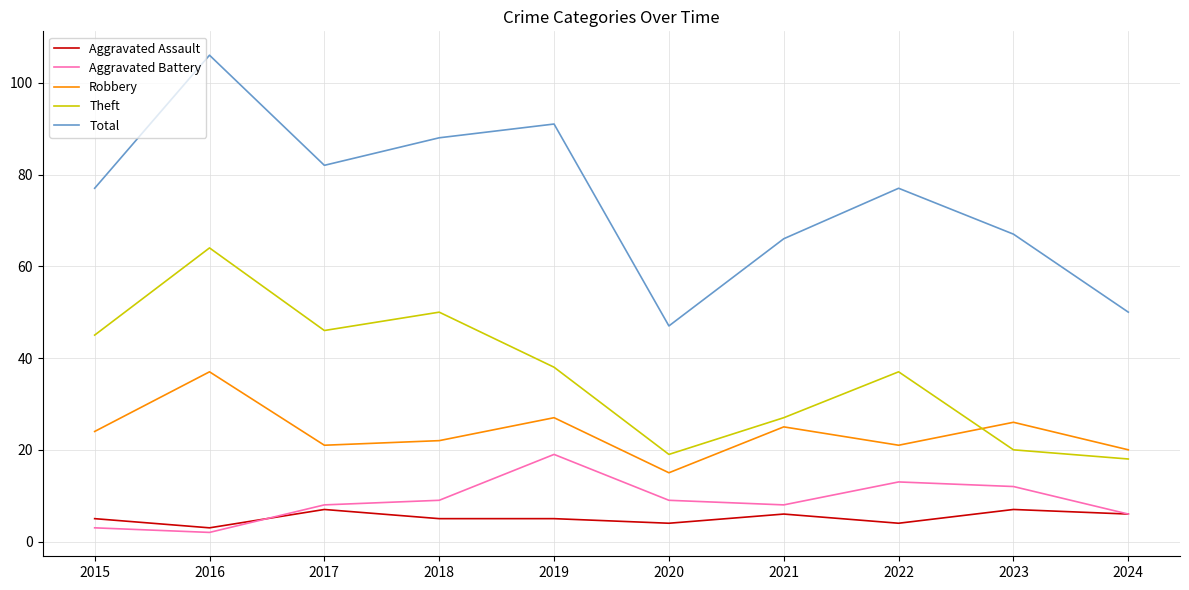

True or false: Aggravated Assault and Total intersect in this chart.

False